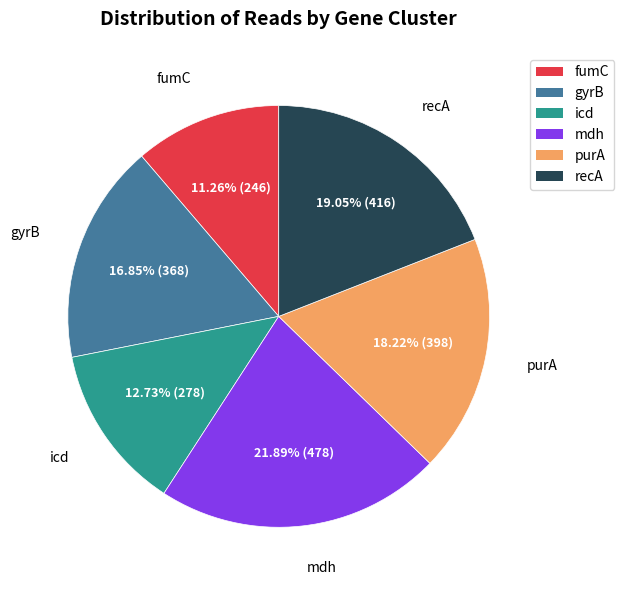

How many segments does this pie chart have?

6